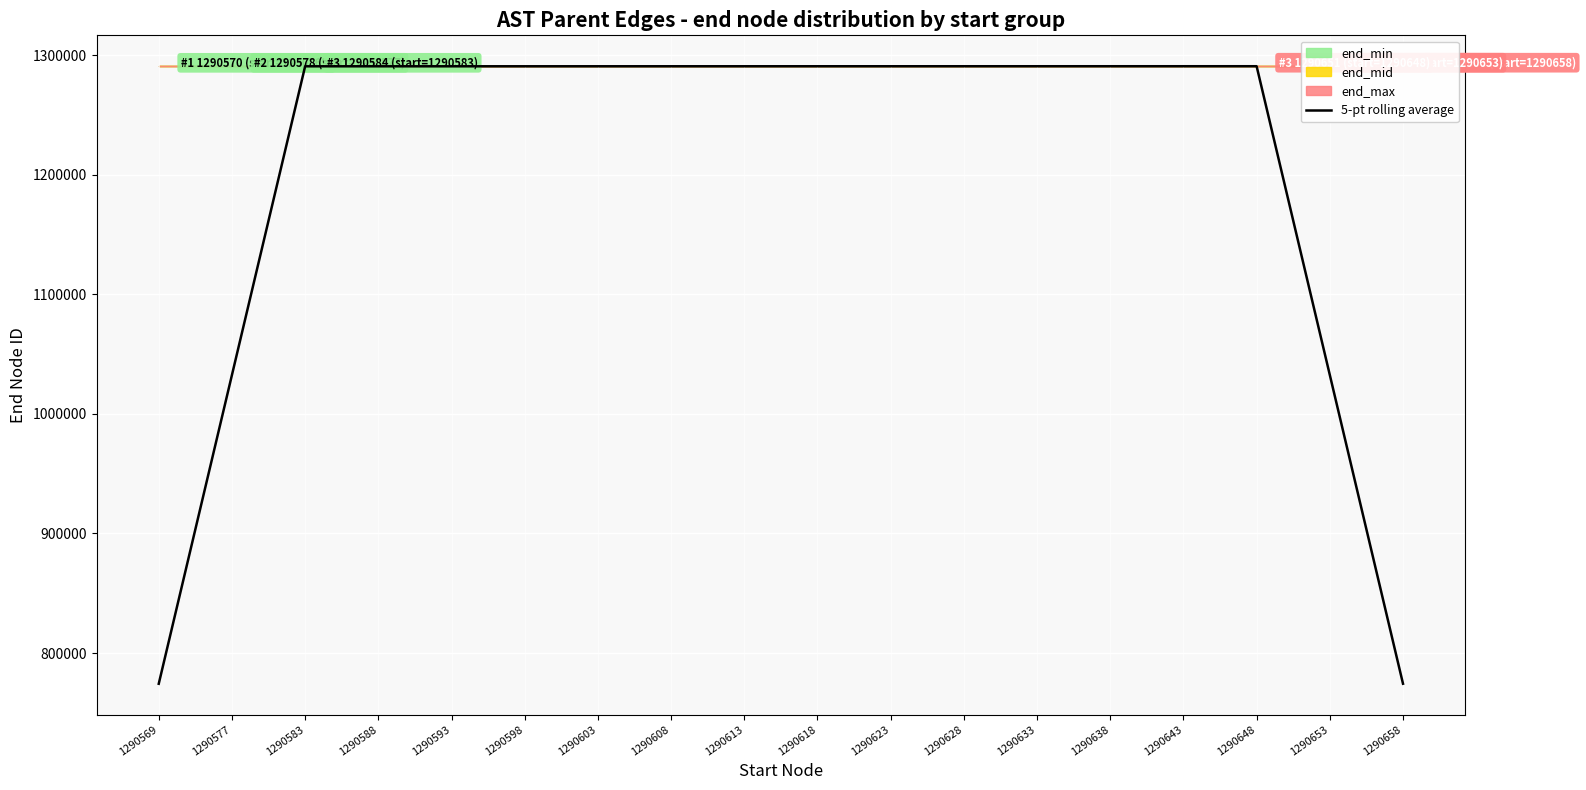

Which has a higher value, 1290648 or 1290643?

1290648